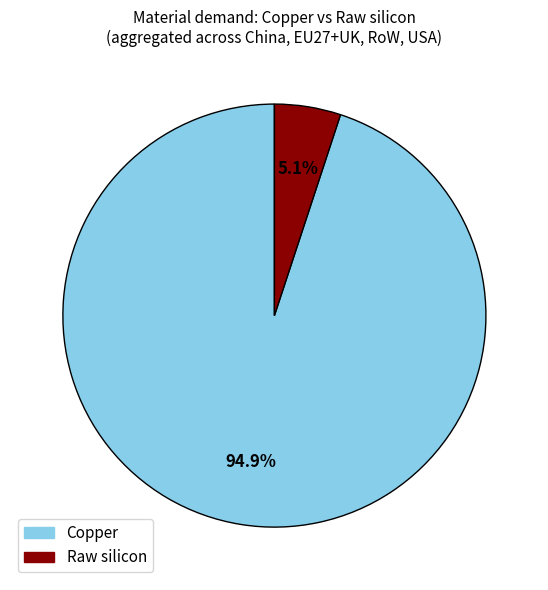

Is there any slice that represents more than half of the pie?

Yes